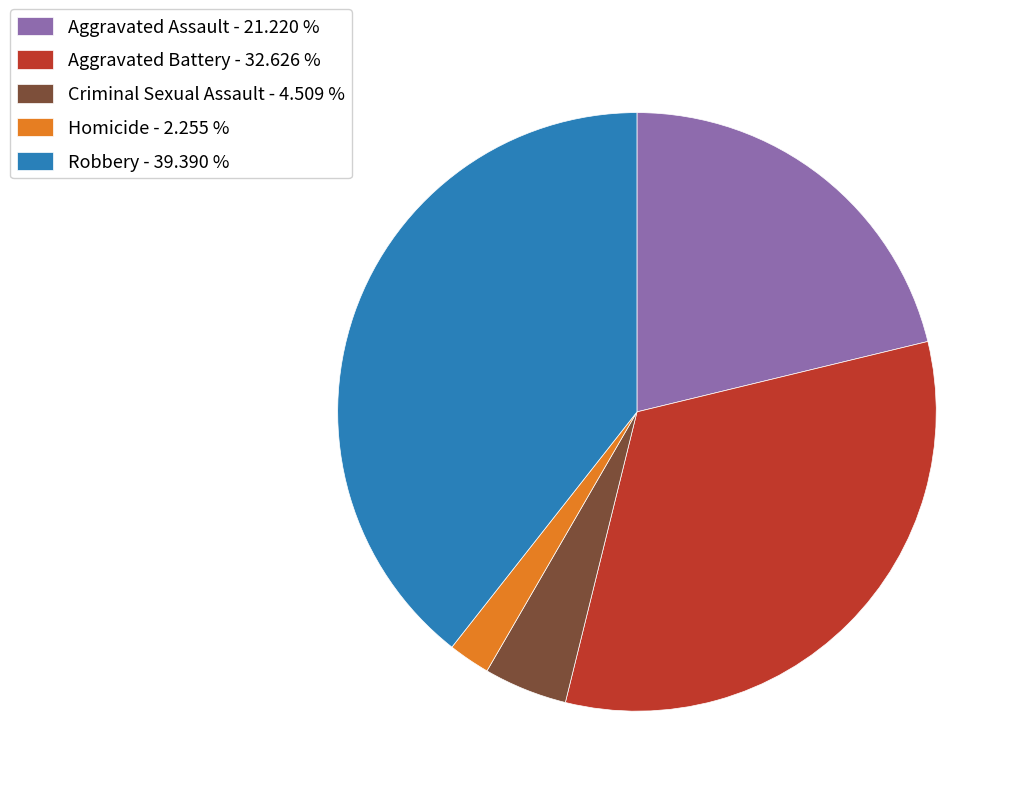

Which category has the biggest portion of the pie?

Robbery